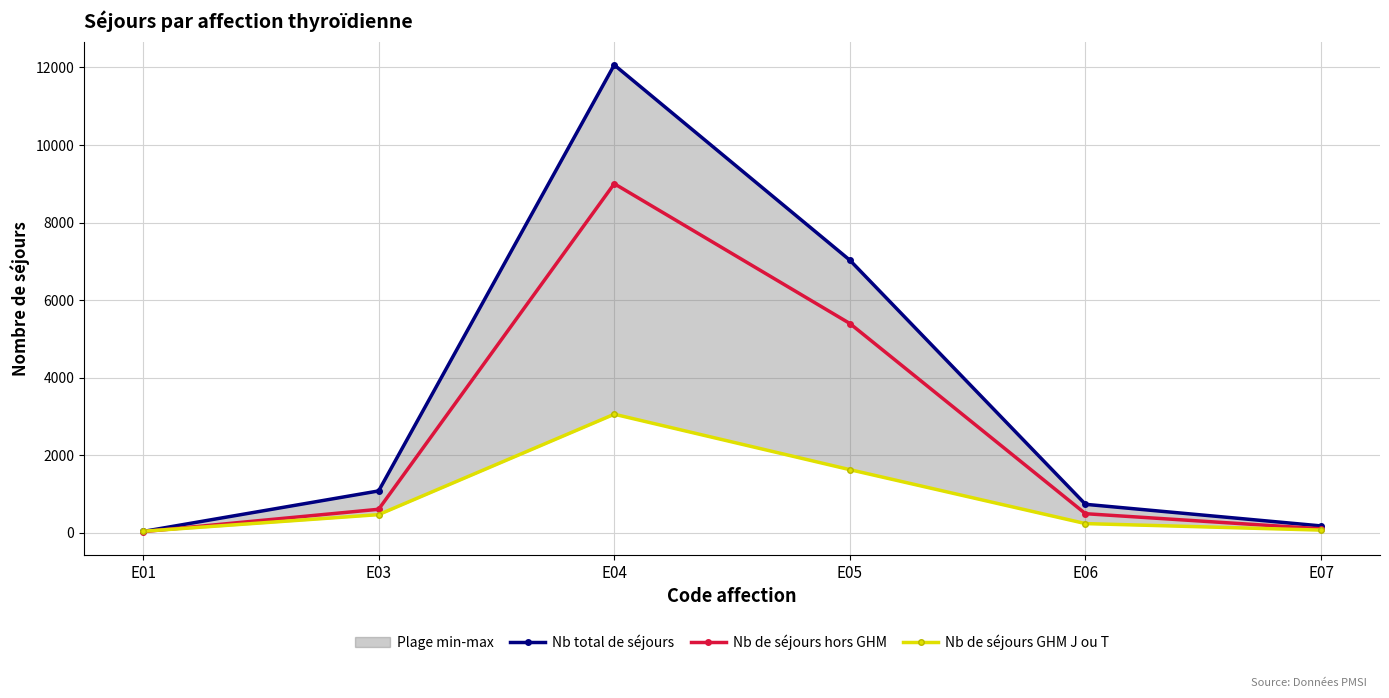

Which series changed the most between E03 and E07?

Nb total de séjours